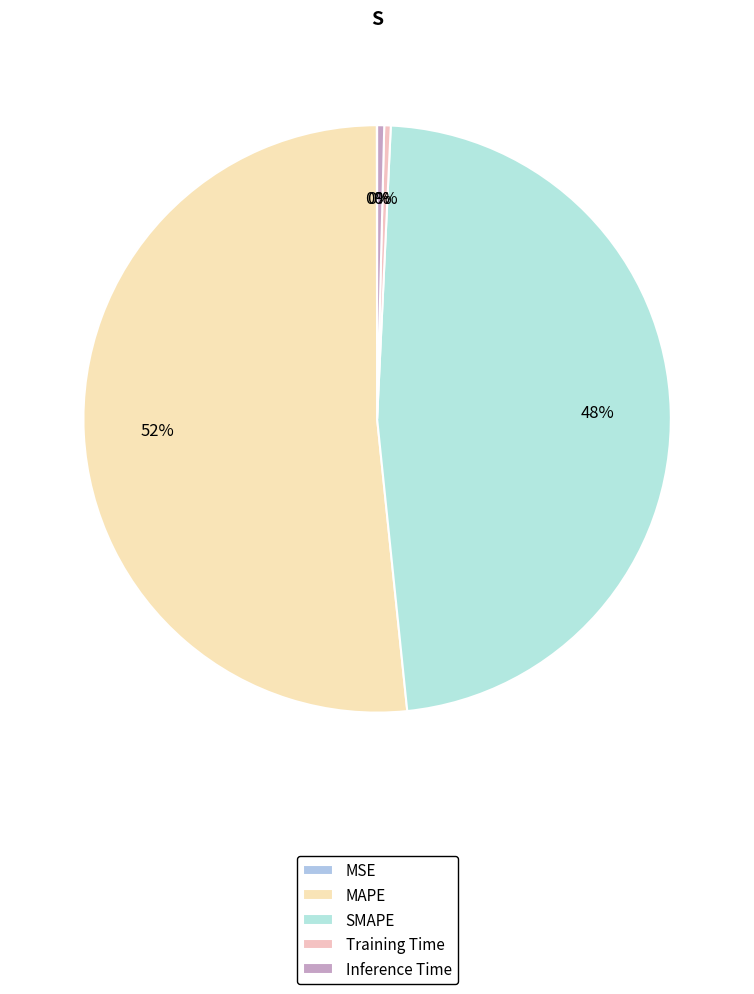

To the nearest percent, what is the difference between the largest and smallest slice percentages?

52%